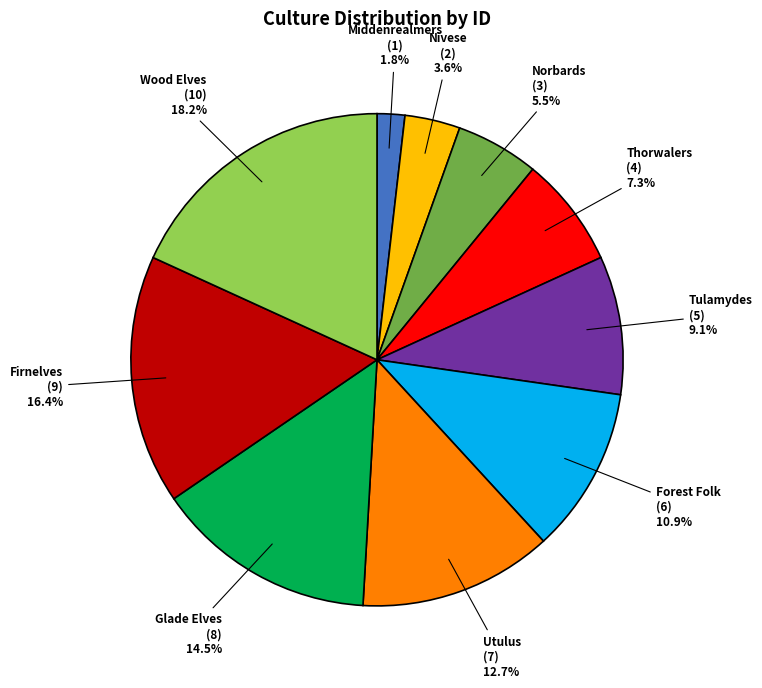

Does Norbards represent more than half of the total?

No